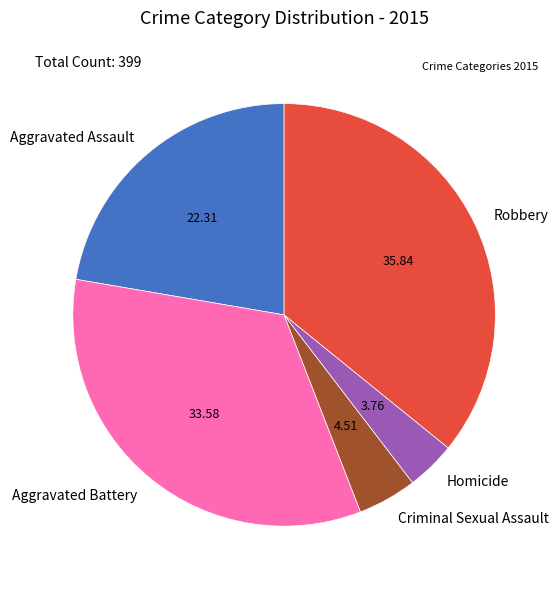

Is there a majority slice in this chart?

No